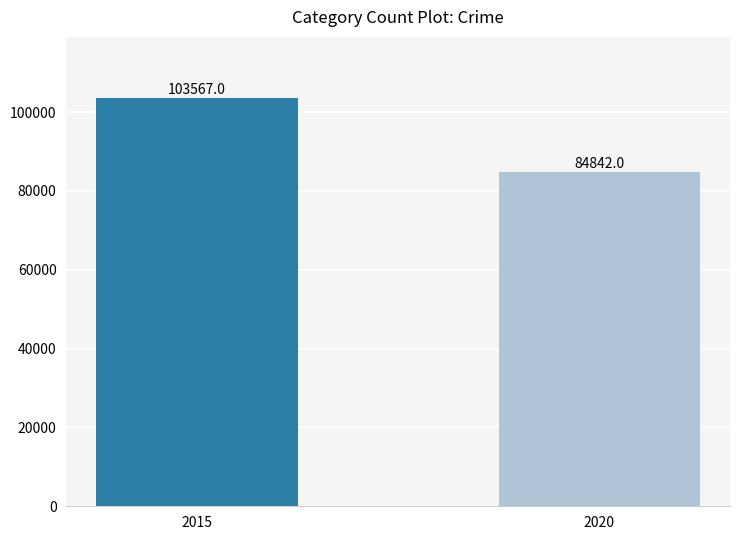

The chart shows a value of 163923 at 2015. True or false?

False